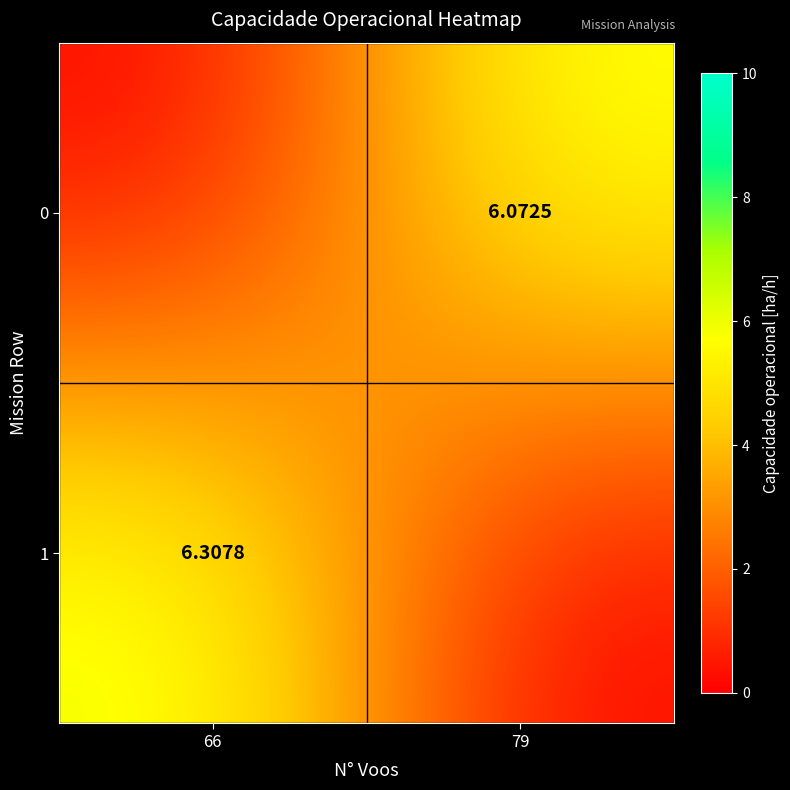

Between 79 and 66, which is larger?

79